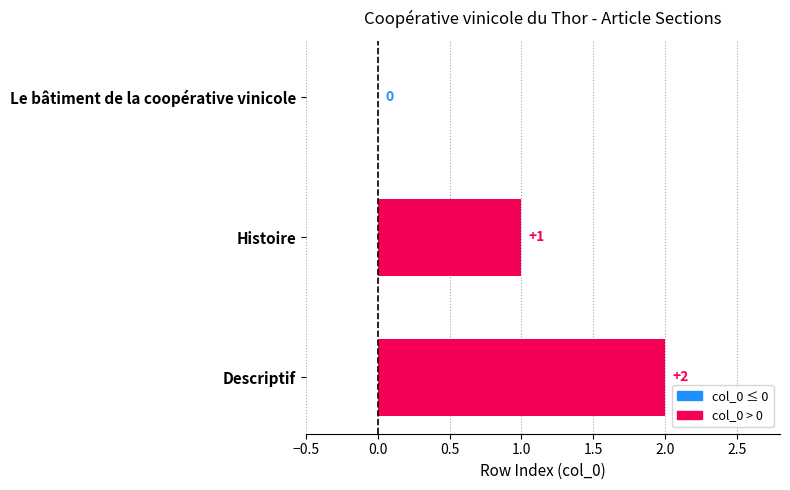

How many values are between 0 and 2?

3